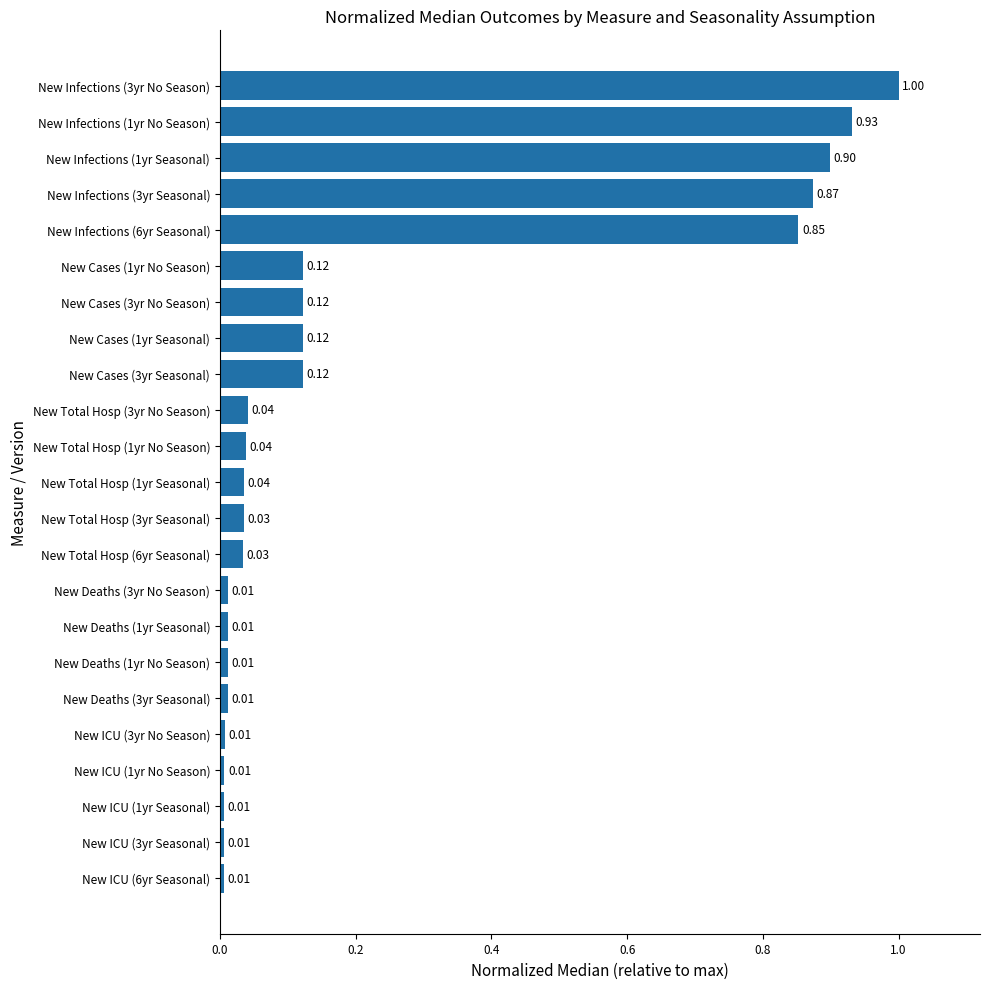

What is the sum of all values?

5.3